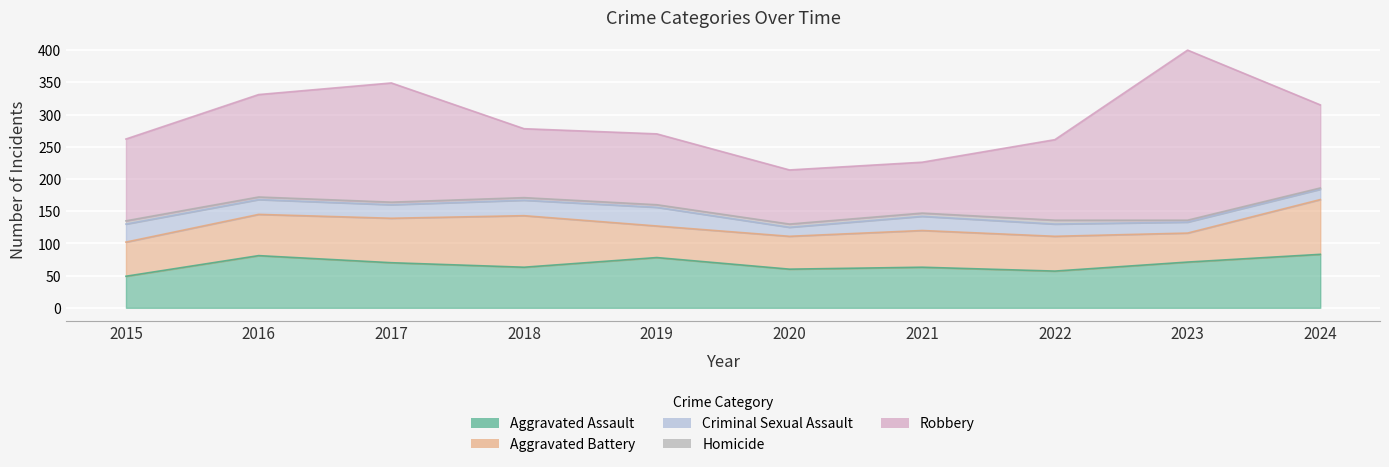

Which series has the largest range (max minus min)?

Robbery